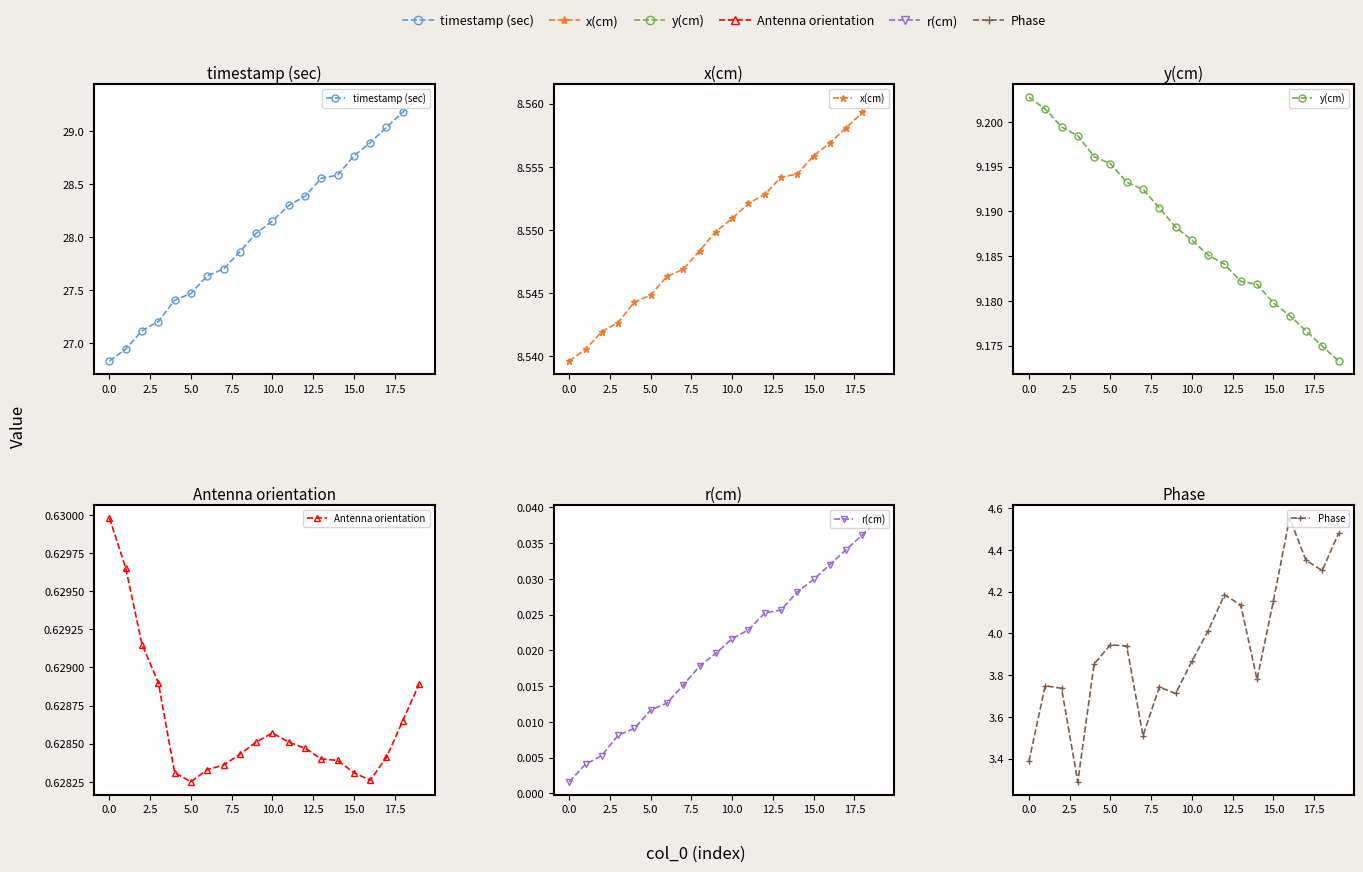

Which label corresponds to the largest value in the chart?

19